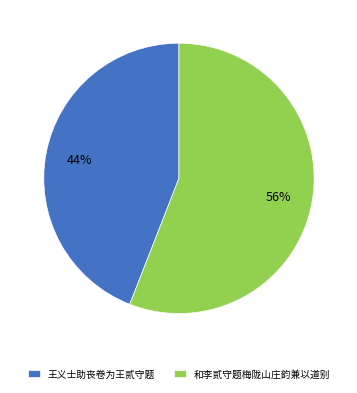

Combined, do 王义士助丧卷为王贰守题 and 和李贰守题梅陇山庄韵兼以道别 account for over 50%?

Yes